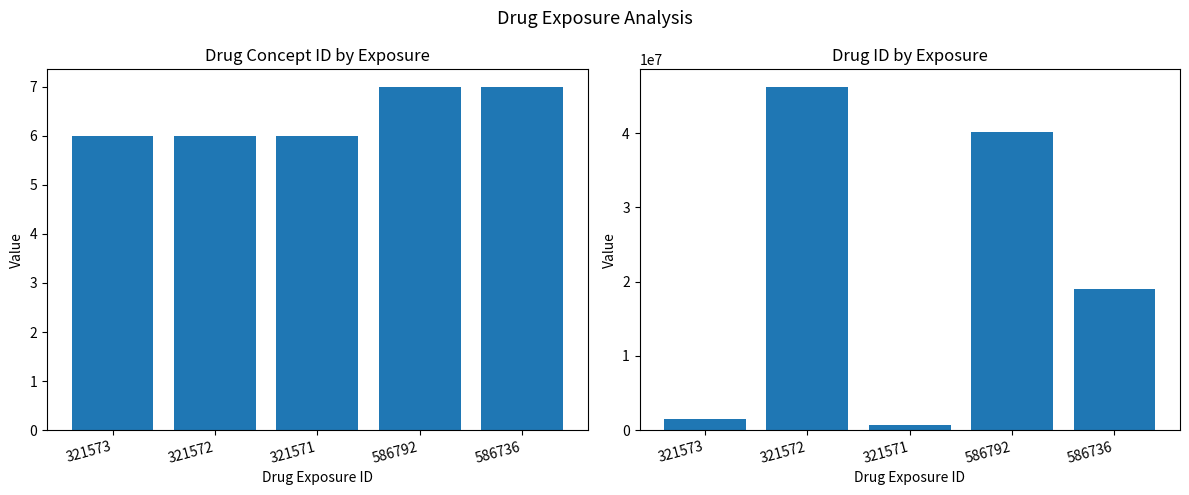

What is the sum of the drug_concept_id values at 321572 and 321571?

12